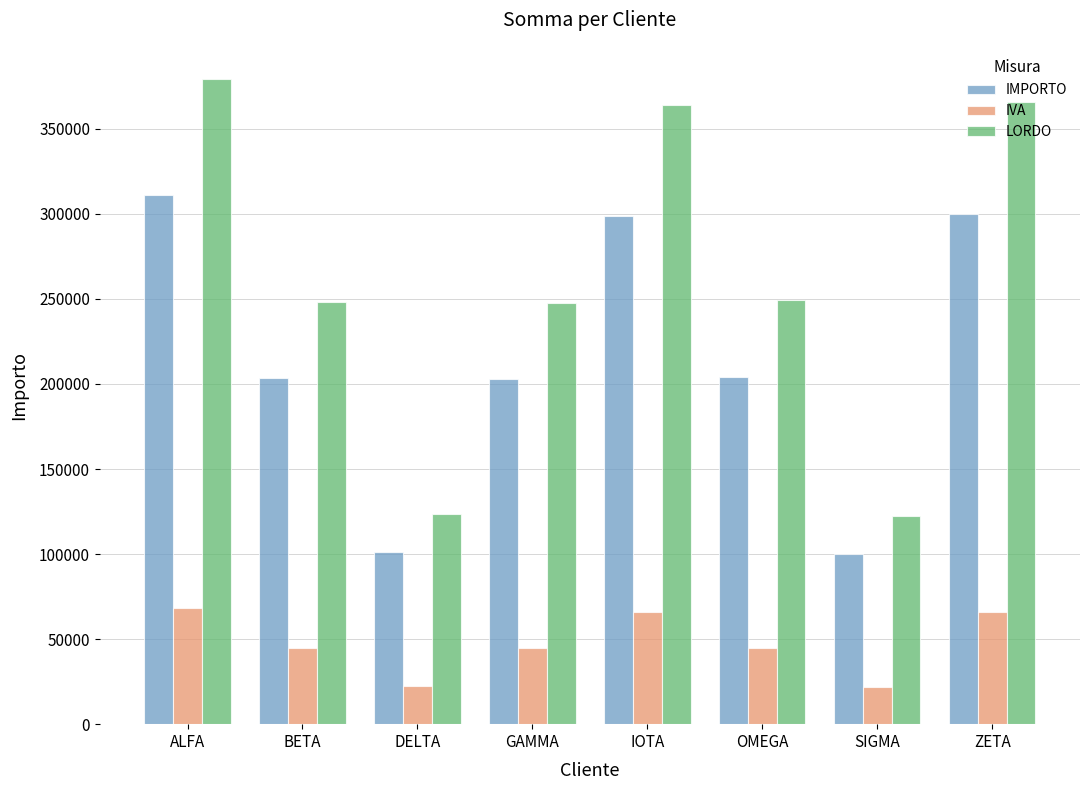

Which series changed the most between ALFA and BETA?

LORDO